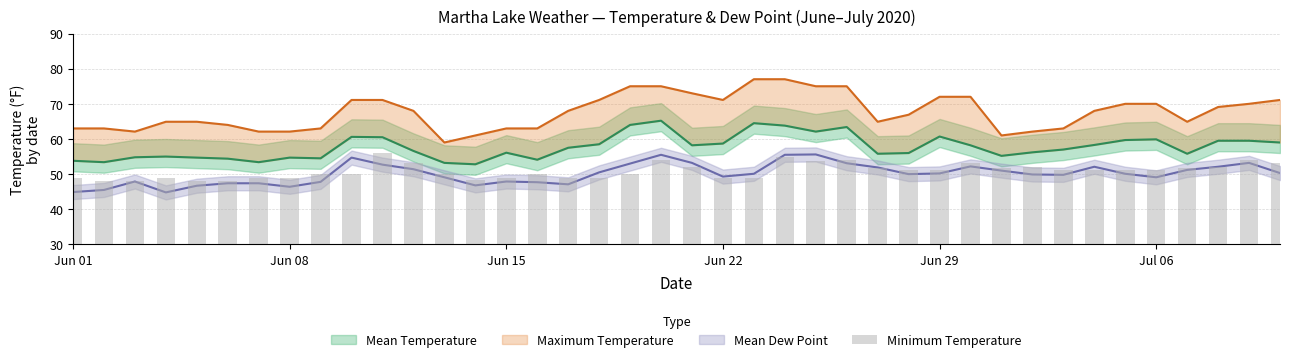

How many values are below 51?

19